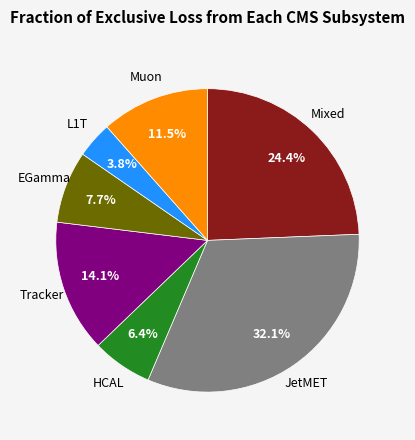

Does any single category account for the majority?

No